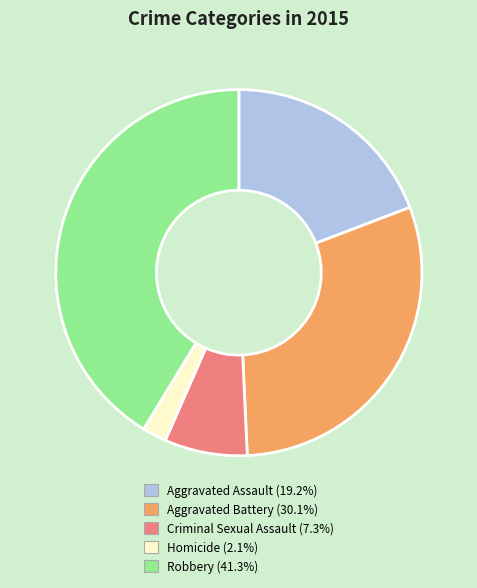

Count the number of slices in the pie.

5